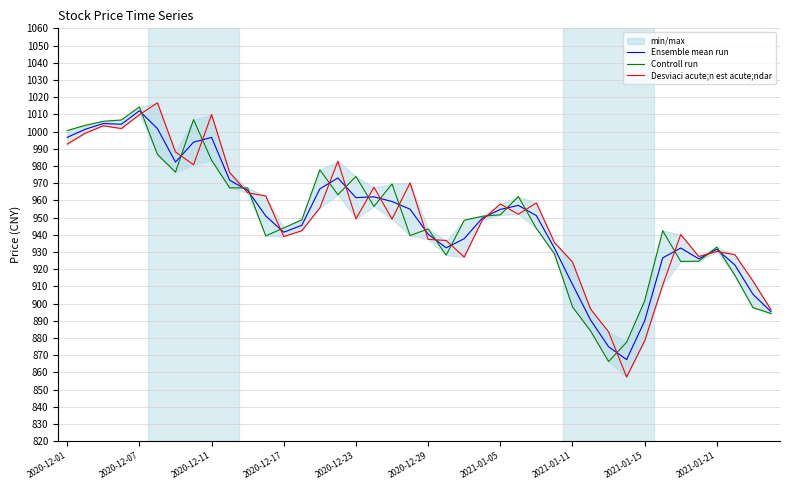

What is the minimum value for Ensemble mean run?

867.4